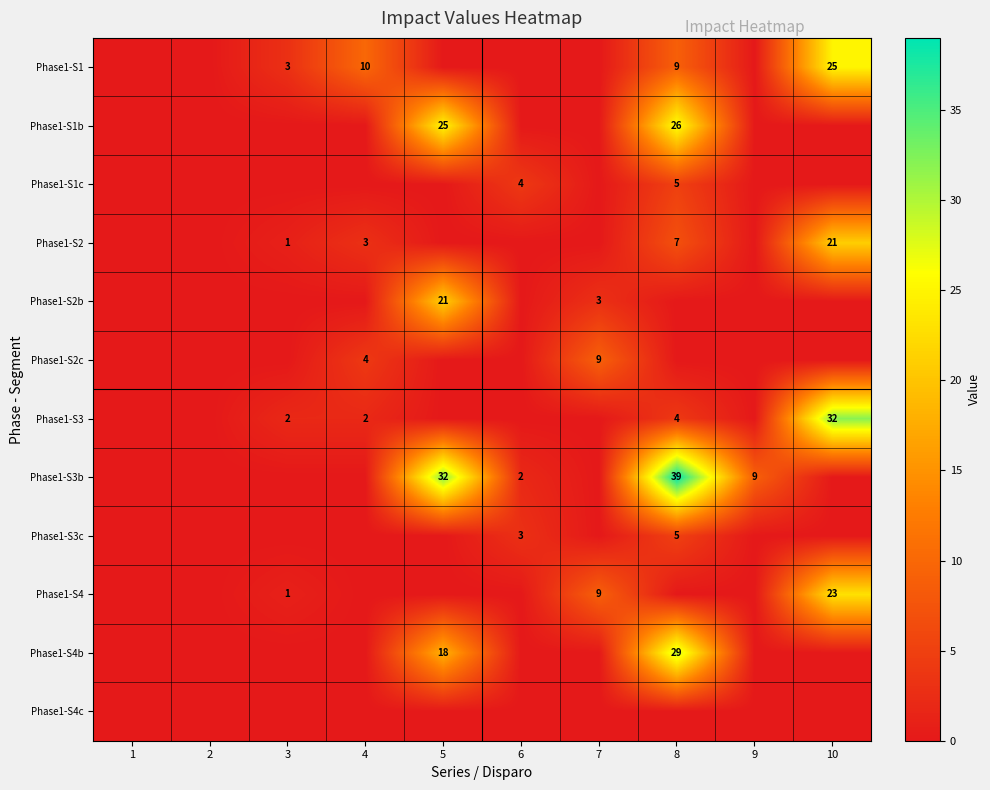

Which label corresponds to the largest value in the chart?

8